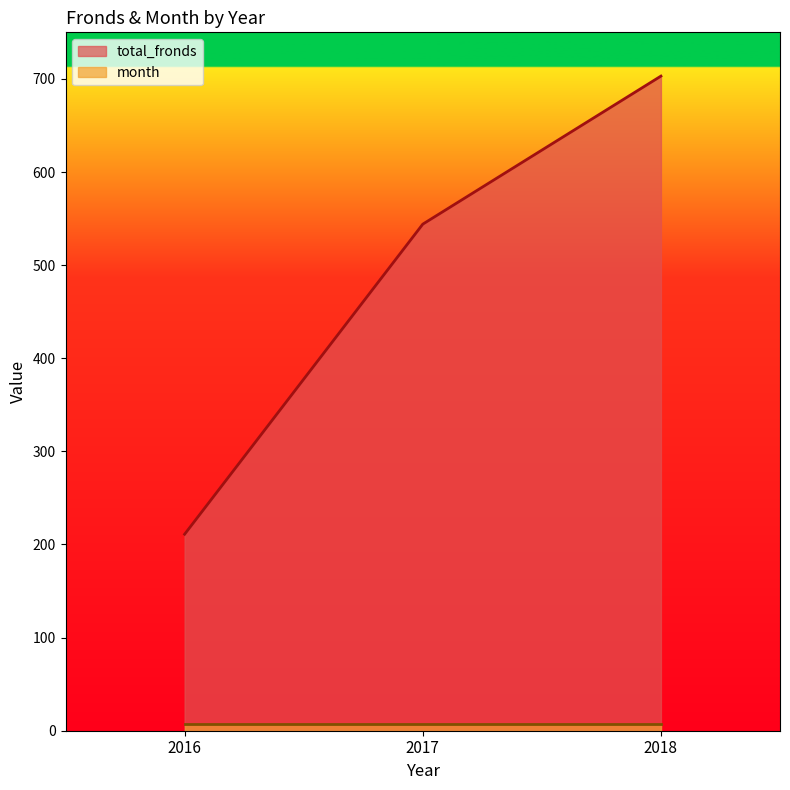

The chart shows a value of 373 at 2016. True or false?

False